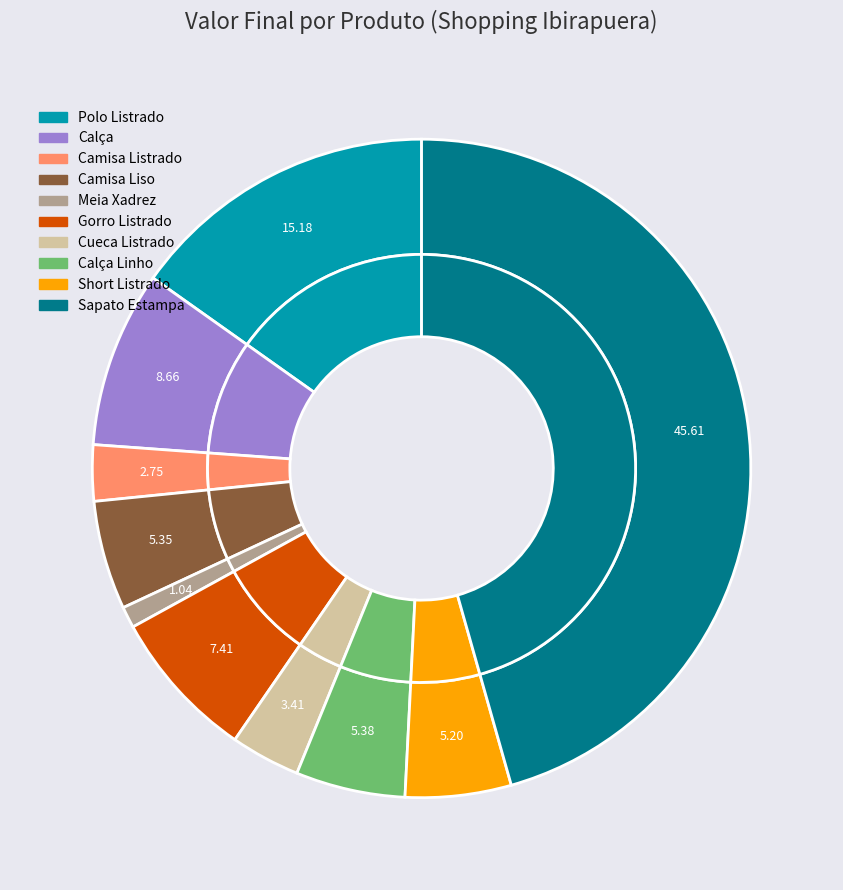

The Sapato Estampa slice represents 52% of the pie. True or false?

False